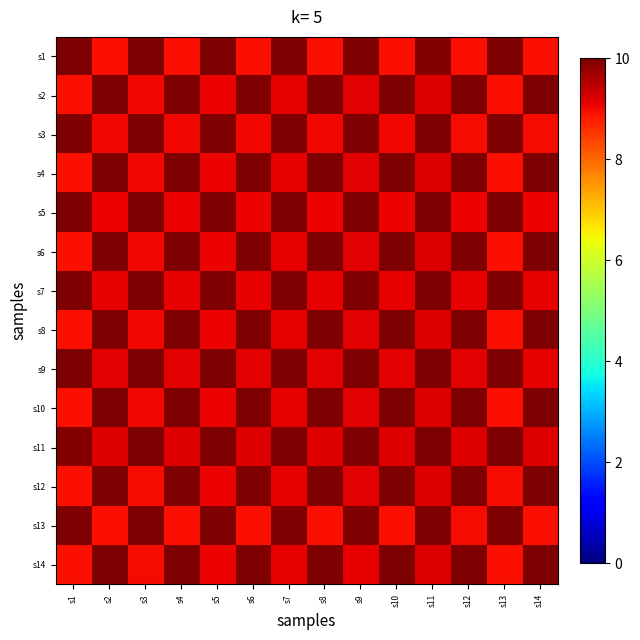

What is the difference between the highest and lowest values at s2?

1.1